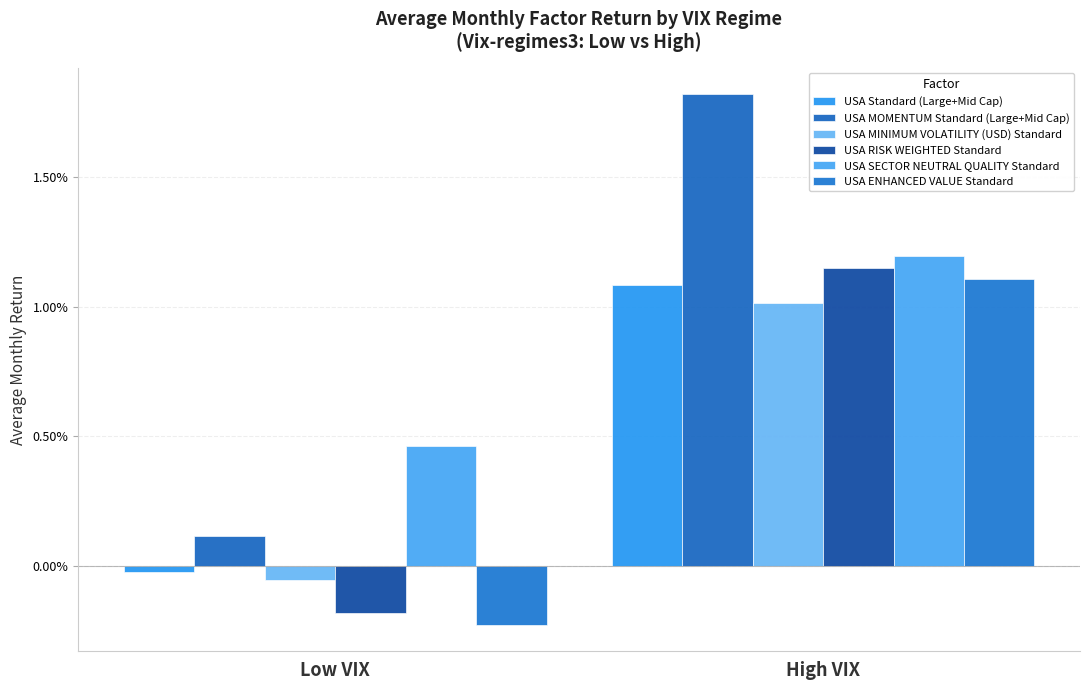

Which series has the largest range (max minus min)?

USA MOMENTUM Standard (Large+Mid Cap)